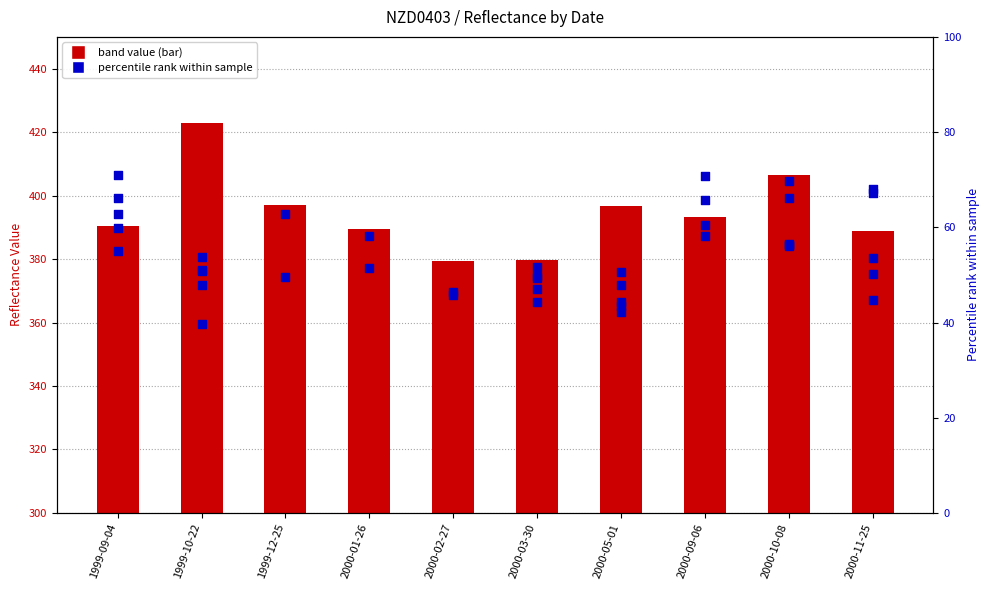

Is the value of nzd0403-0011 (bar) at 1999-10-22 greater than the value of nzd0403-0007 at 1999-09-04?

Yes